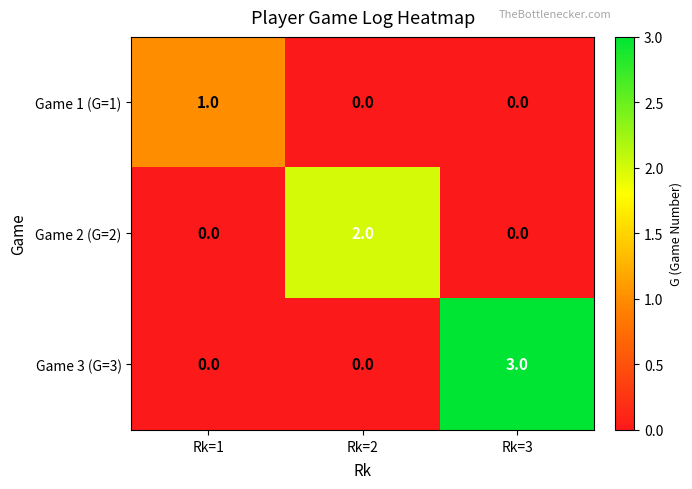

Which series has the largest total across all categories?

Game 3 (G=3)